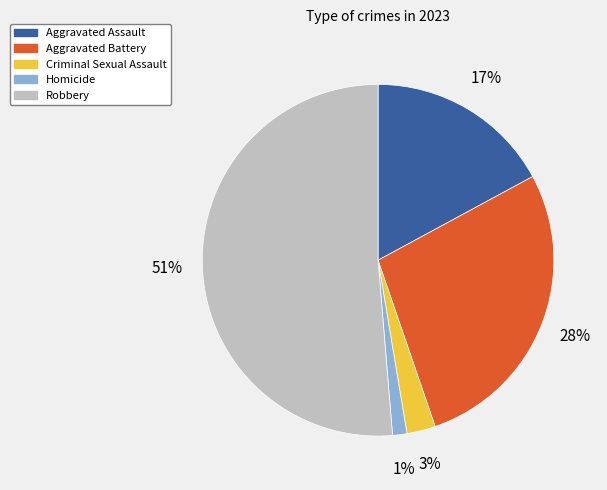

What is the largest slice in the pie chart?

Robbery